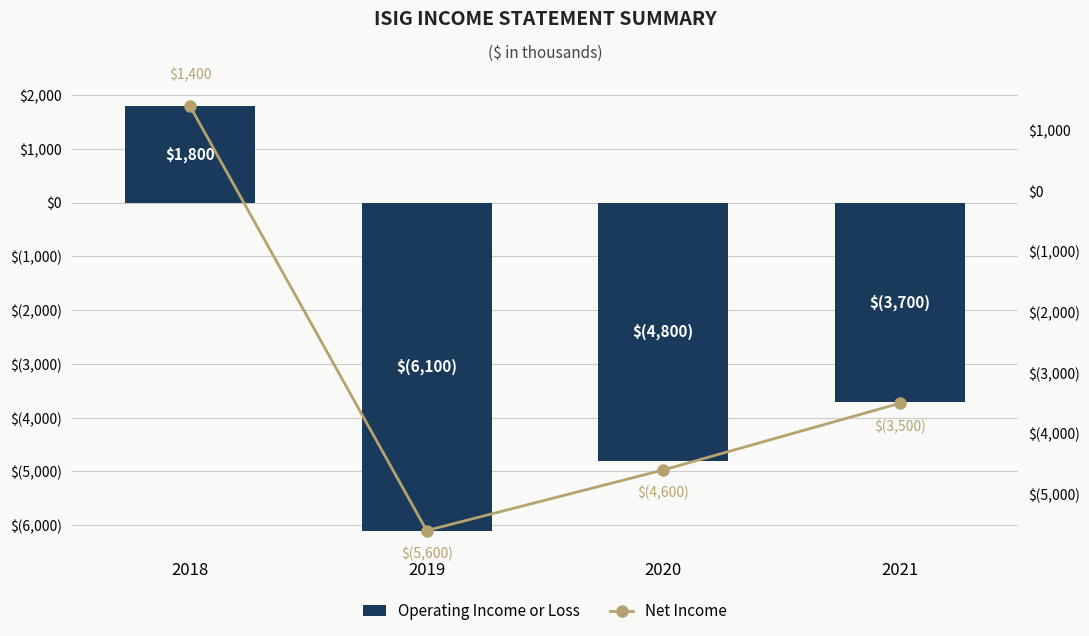

Is the value of Operating Income or Loss at 2020 greater than the value of Net Income at 2021?

No